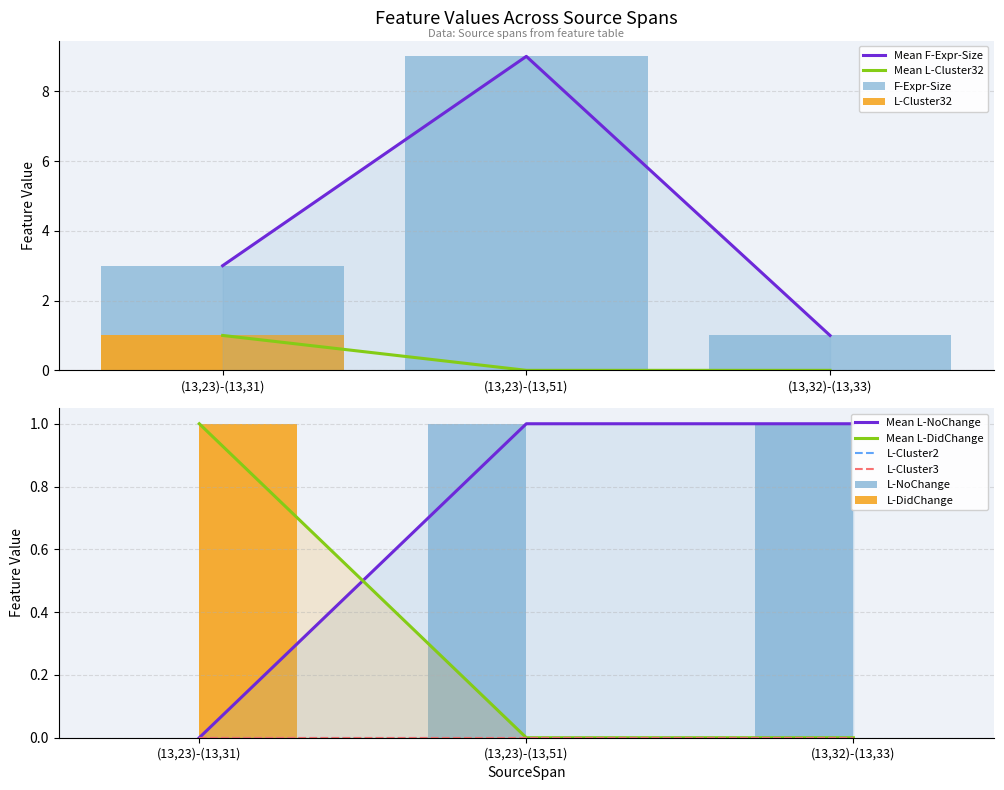

At how many categories does at least one series exceed 4?

1